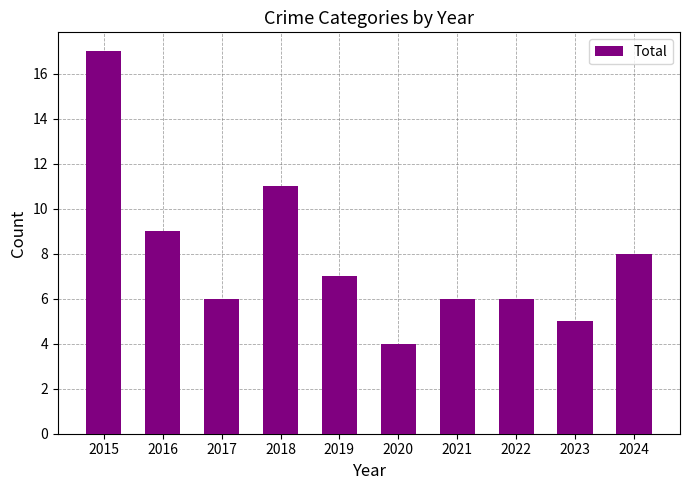

What is the approximate value at 2016?

9